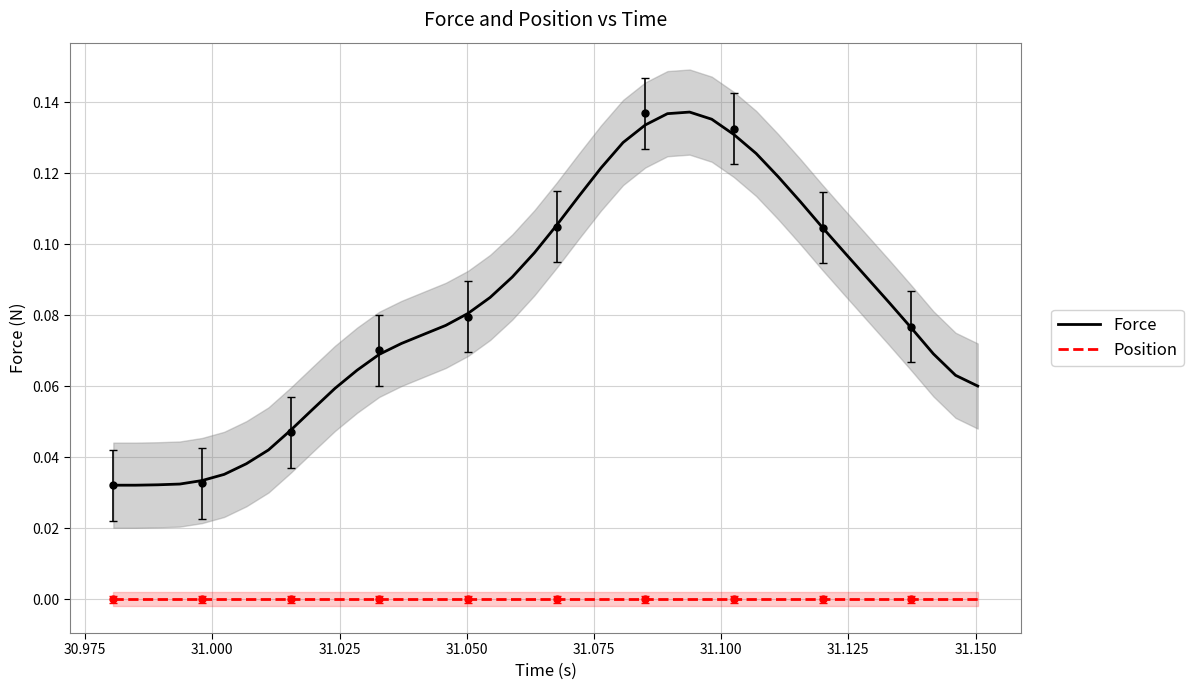

In Force, how many points are higher than both neighbors (excluding endpoints)?

1